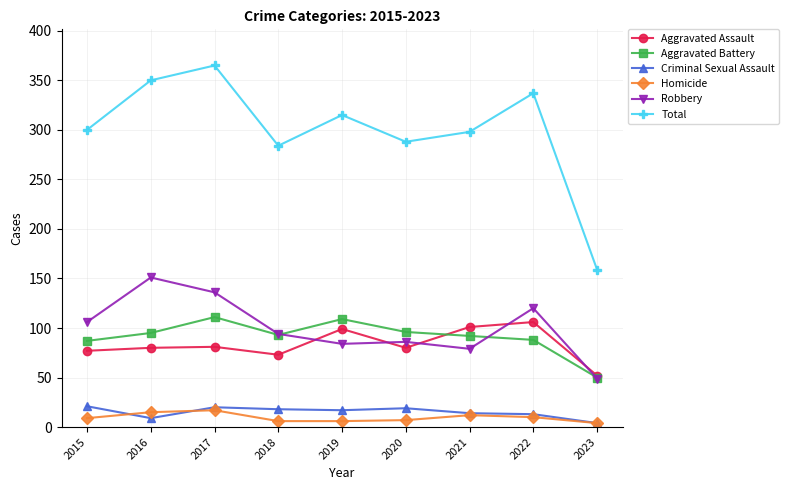

Is the value of Total at 2017 greater than the value of Homicide at 2016?

Yes